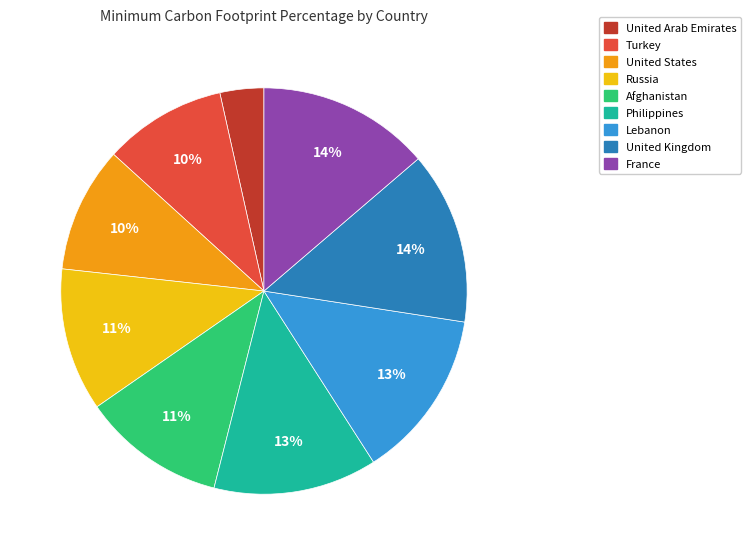

Is there any slice that represents more than half of the pie?

No